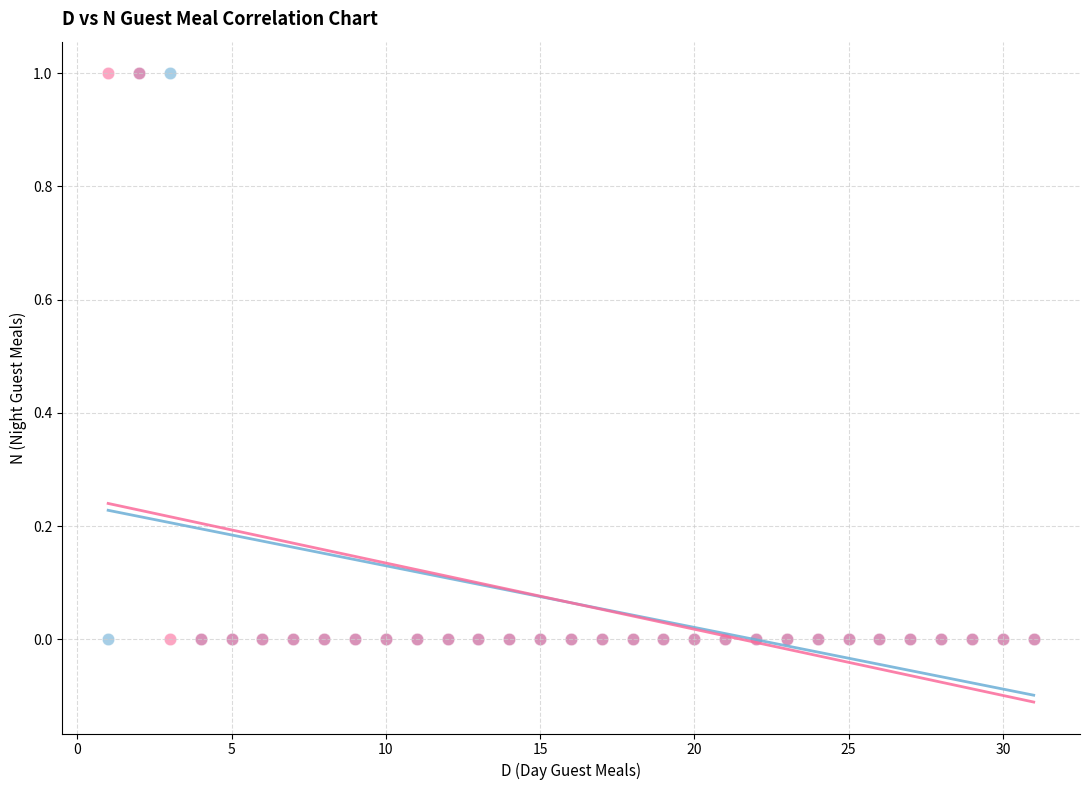

What are all the series names shown in the legend?

D, N